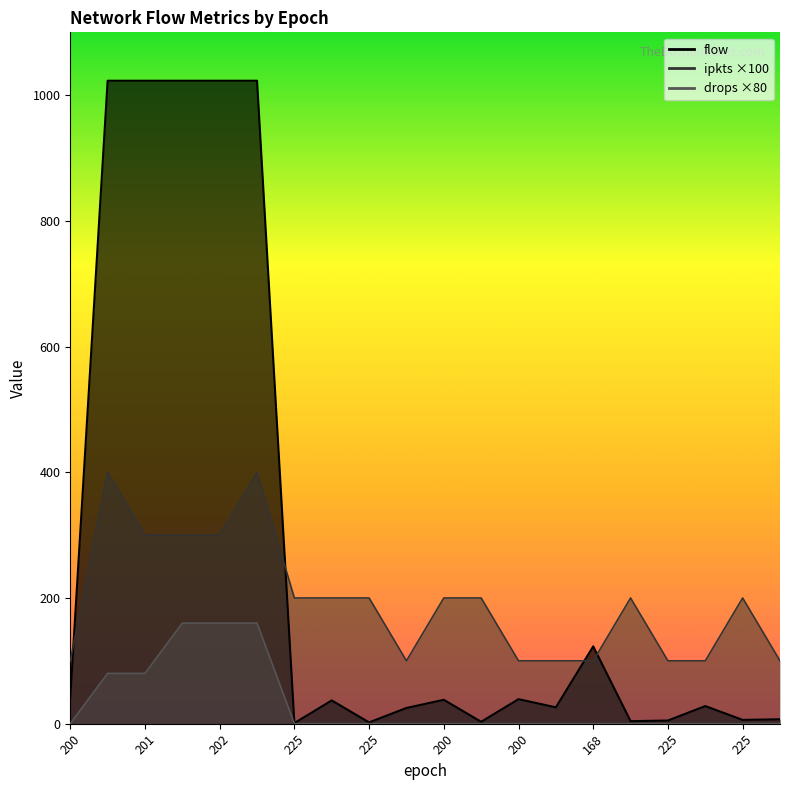

How many positive values does the drops series have?

5